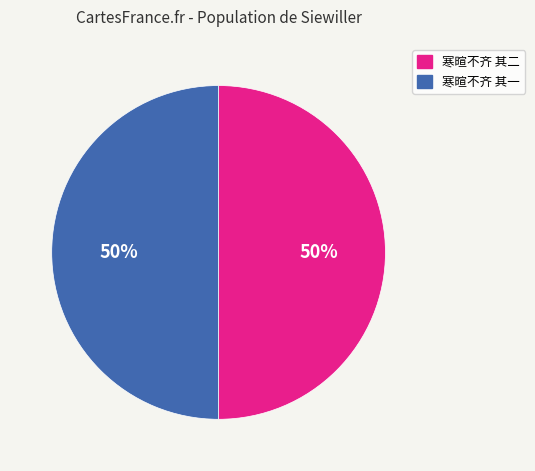

Approximately how many times larger is the value at 寒暄不齐 其二 compared to 寒暄不齐 其一?

1.0